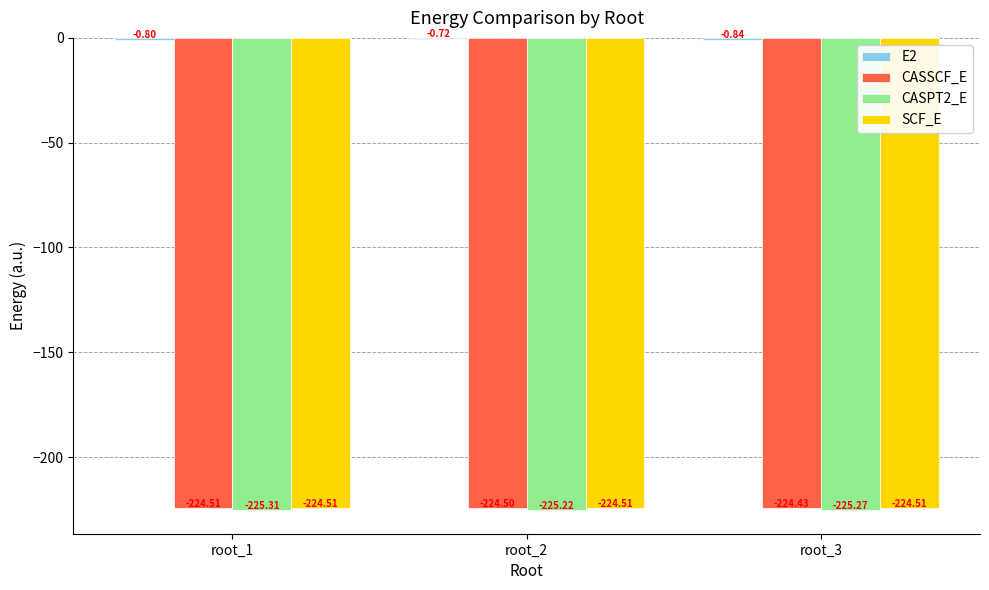

What is the total value across all series at root_1?

-675.1